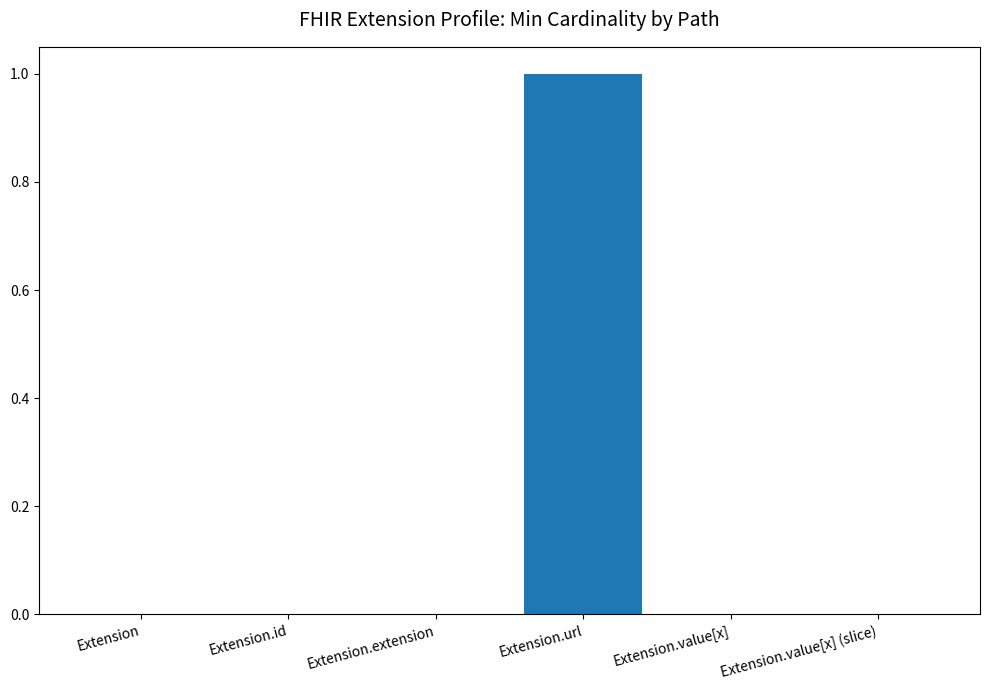

At which category does the chart reach its peak across all series?

Extension.url